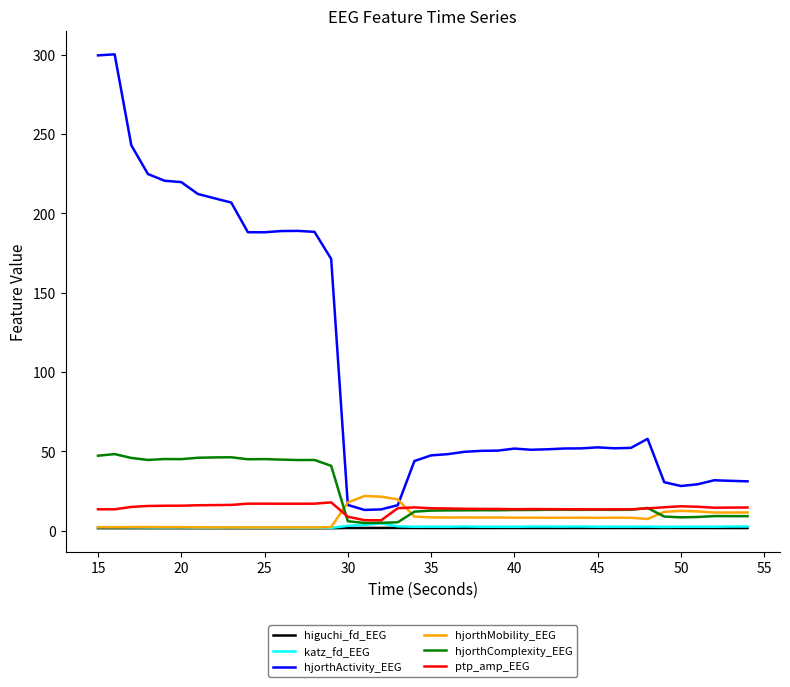

Which series has the largest total across all categories?

hjorthActivity_EEG